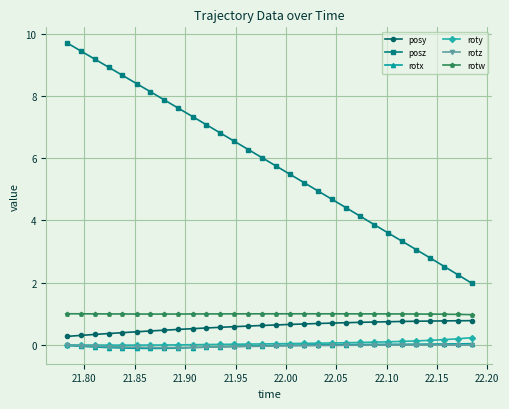

Which series has the largest range (max minus min)?

posz